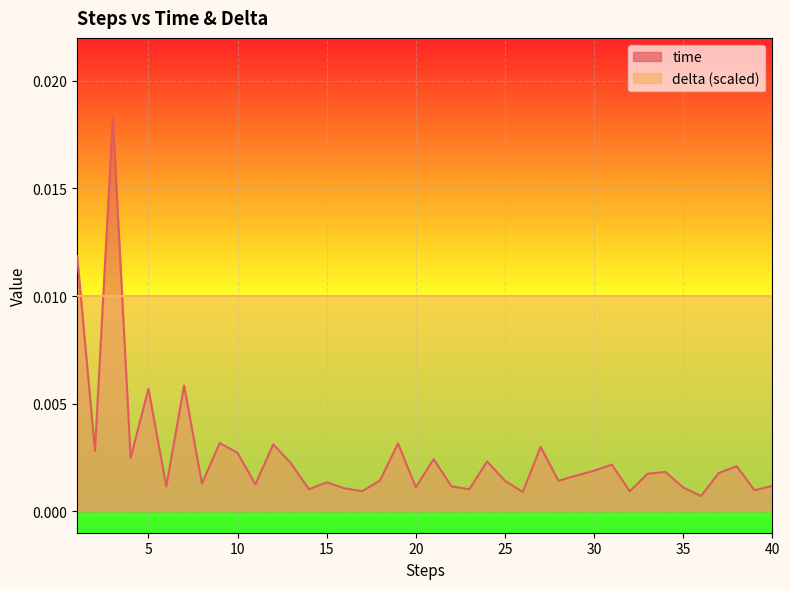

Rank the categories by value from lowest to highest.

36, 26, 32, 17, 39, 23, 14, 16, 35, 20, 6, 22, 40, 11, 8, 15, 25, 28, 18, 29, 33, 37, 34, 30, 38, 31, 13, 24, 21, 4, 10, 2, 27, 12, 19, 9, 5, 7, 1, 3